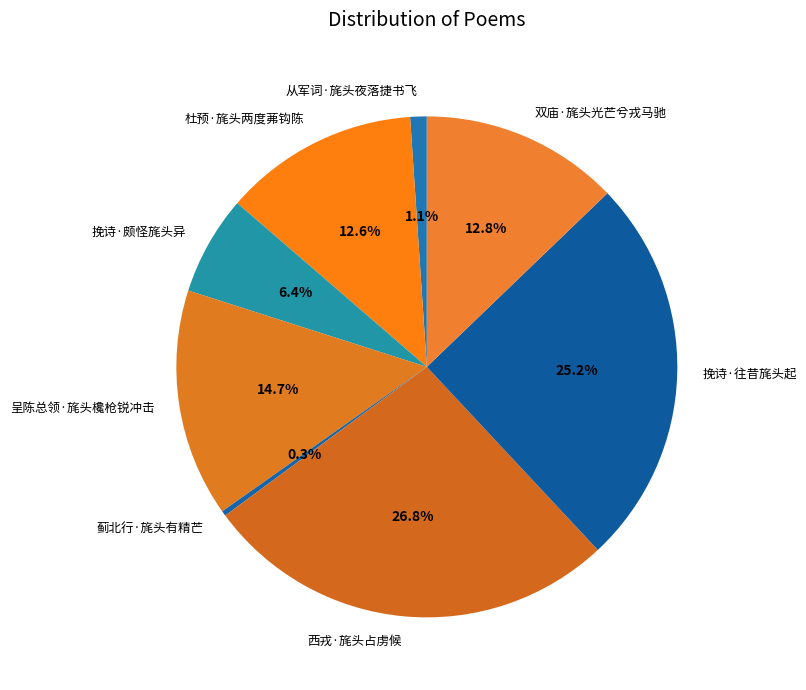

What percentage is the 呈陈总领·旄头欃枪锐冲击 slice, to the nearest percent?

15%